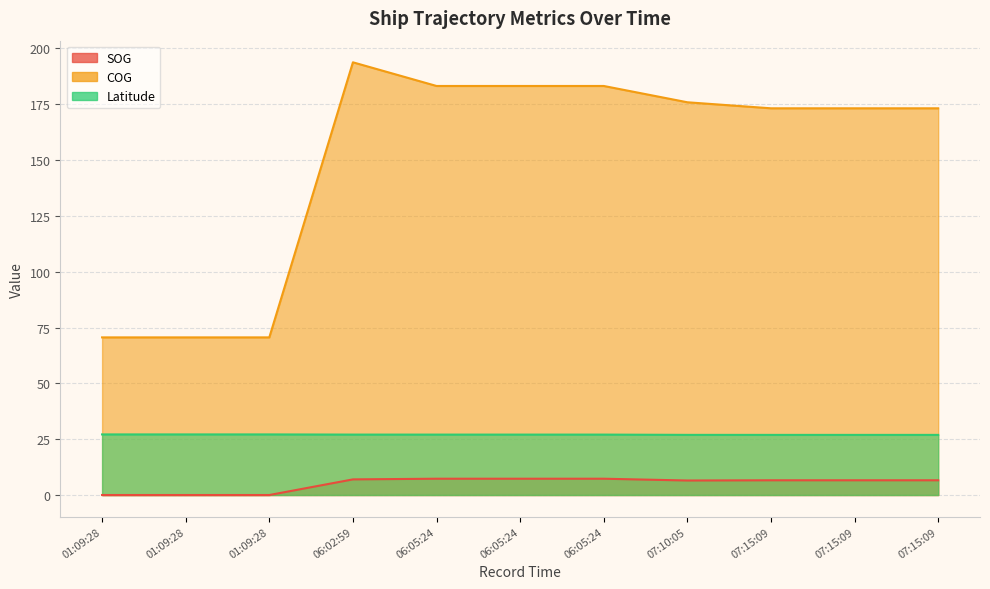

How many lines are shown in the chart?

3